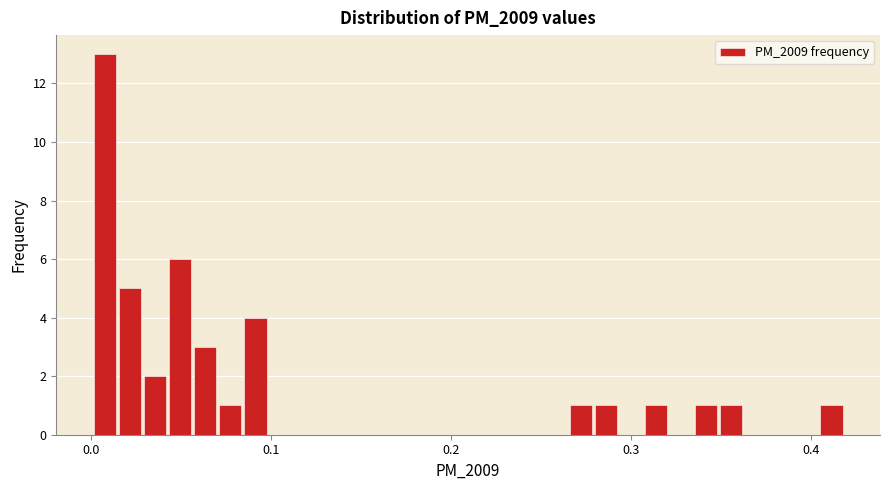

Read against the x-axis, roughly where is the centre of the tallest bar?

0.01